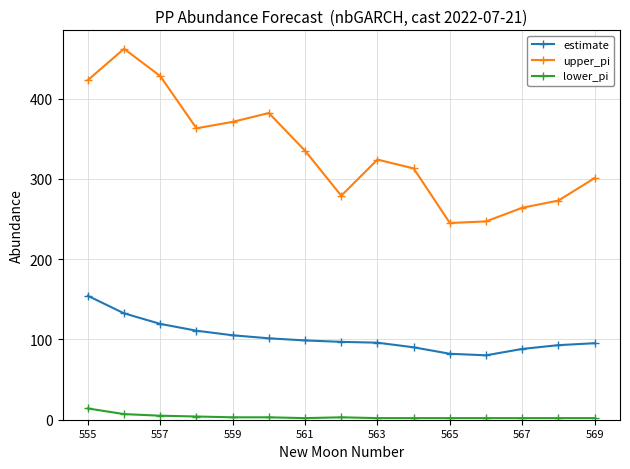

True or false: estimate and upper_pi cross at least once.

False